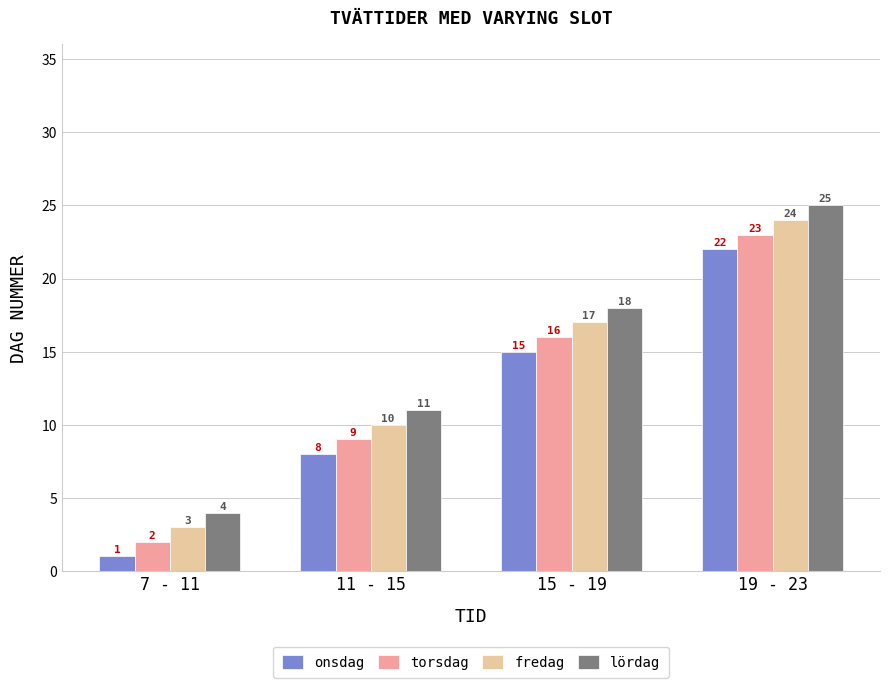

How many categories are shown in the chart?

4